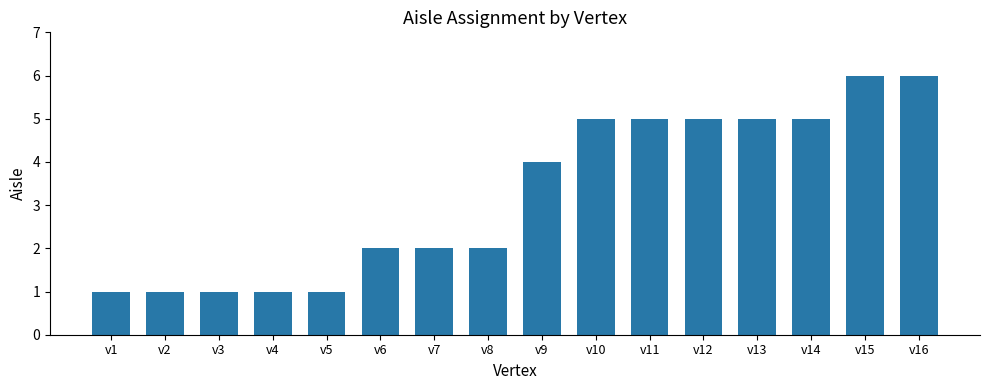

What is the difference between the second highest and minimum values?

5